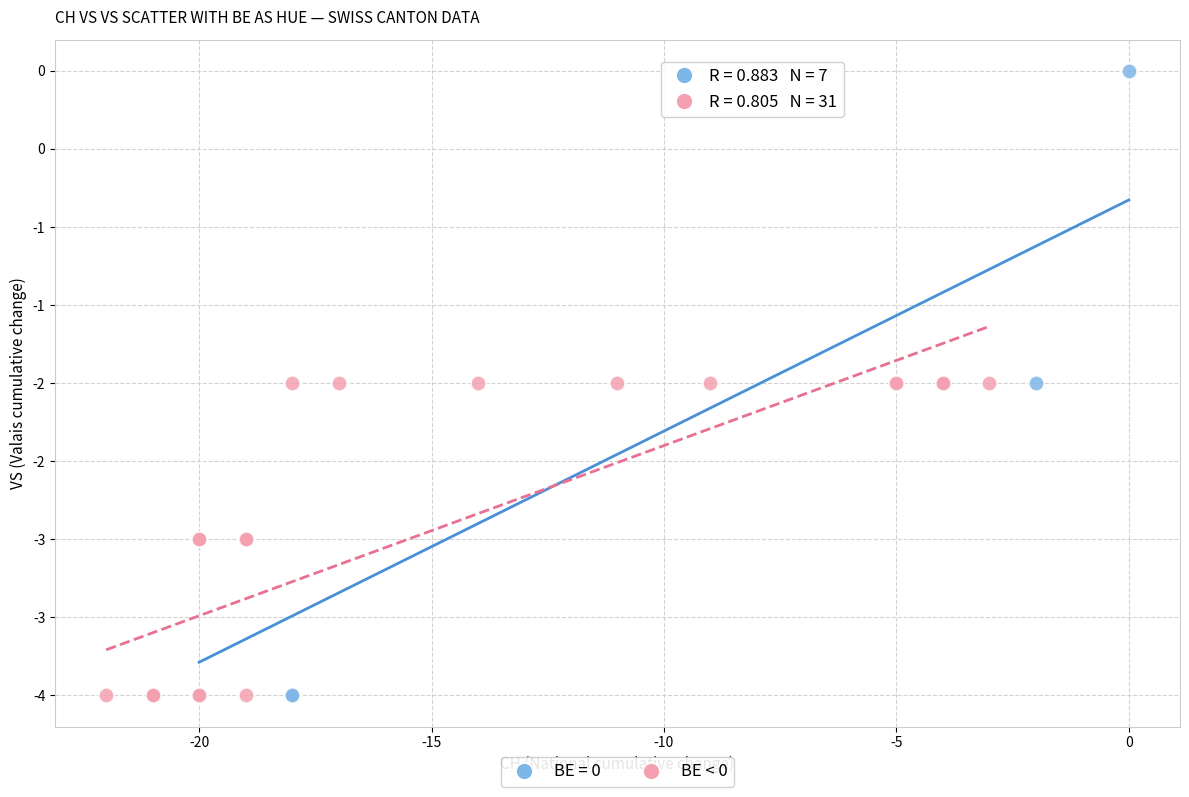

What are all the series names shown in the legend?

BE = 0, BE < 0